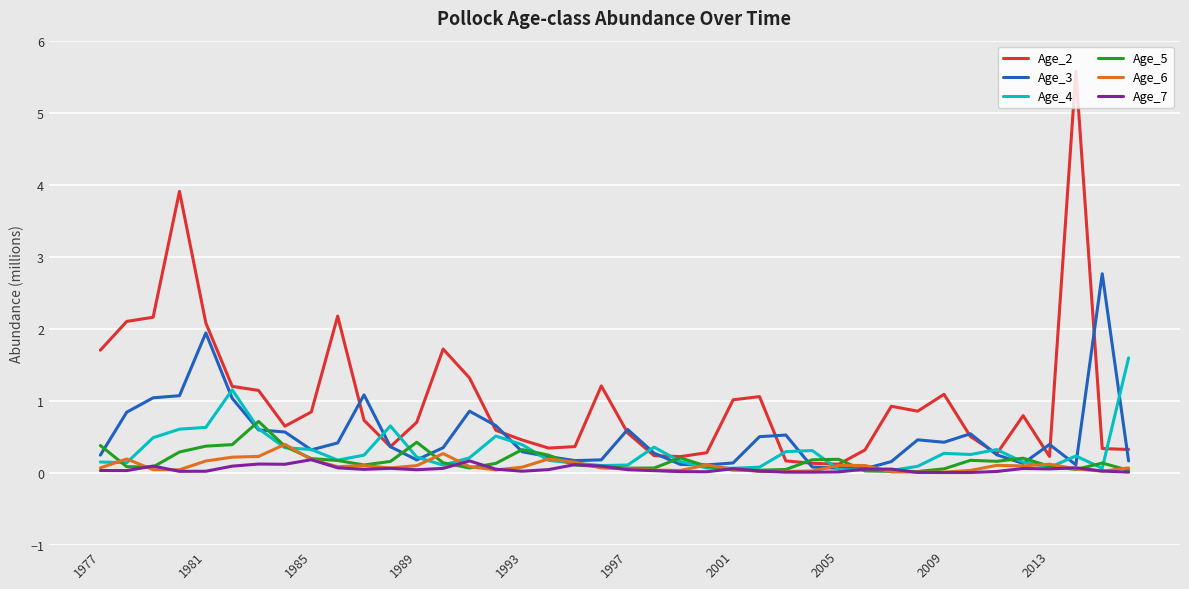

Which series has the largest total across all categories?

Age_2